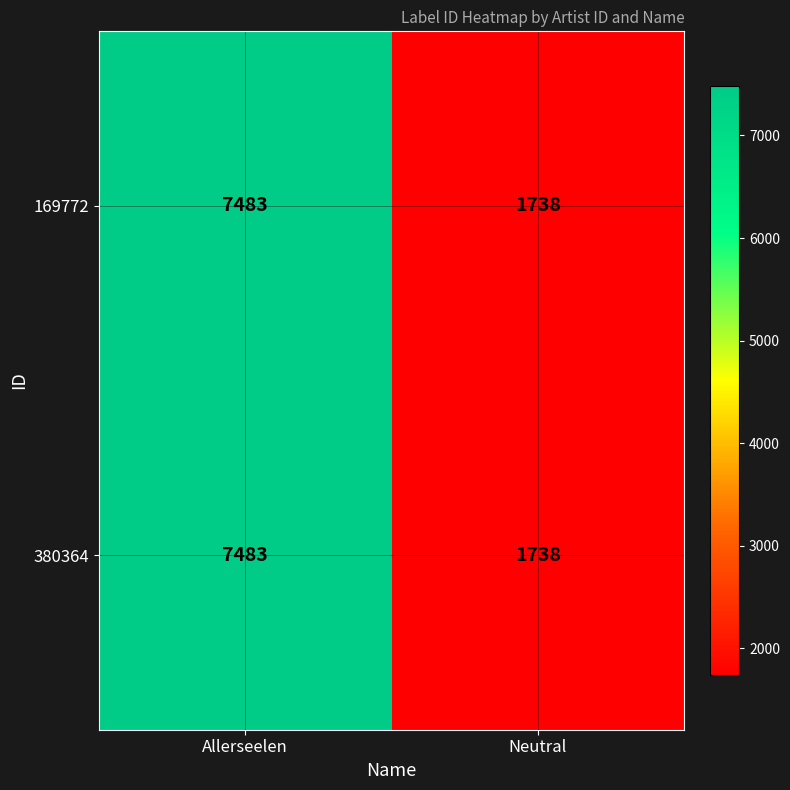

How many data points in 169772 are less than 7483?

1